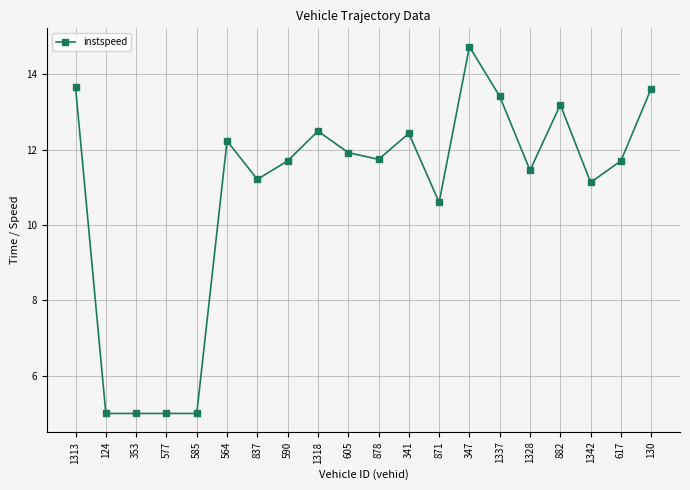

True or false: there are more than 0 points higher than both neighbors.

True